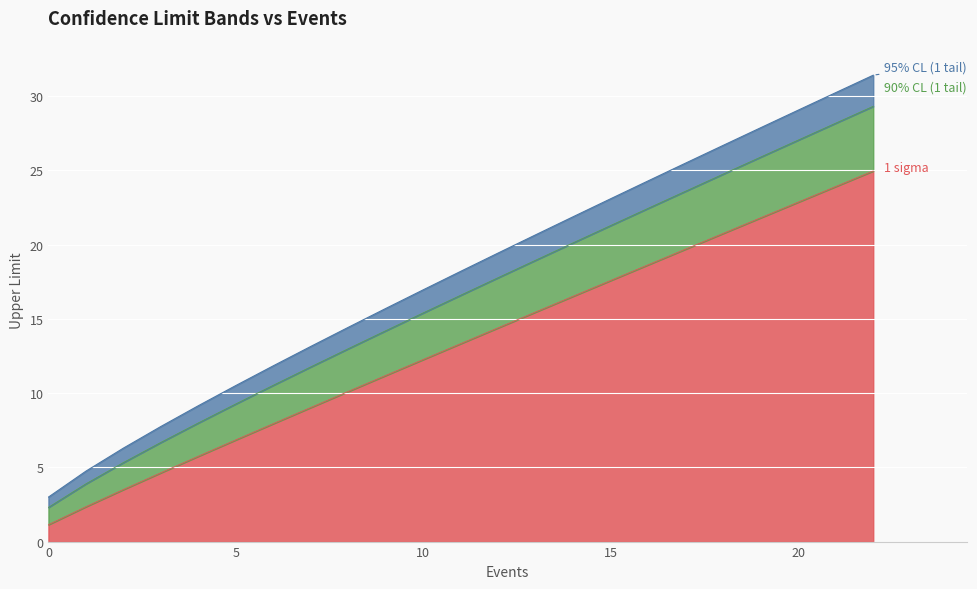

True or false: 1 sigma has a value of 17.8 at 8.

False